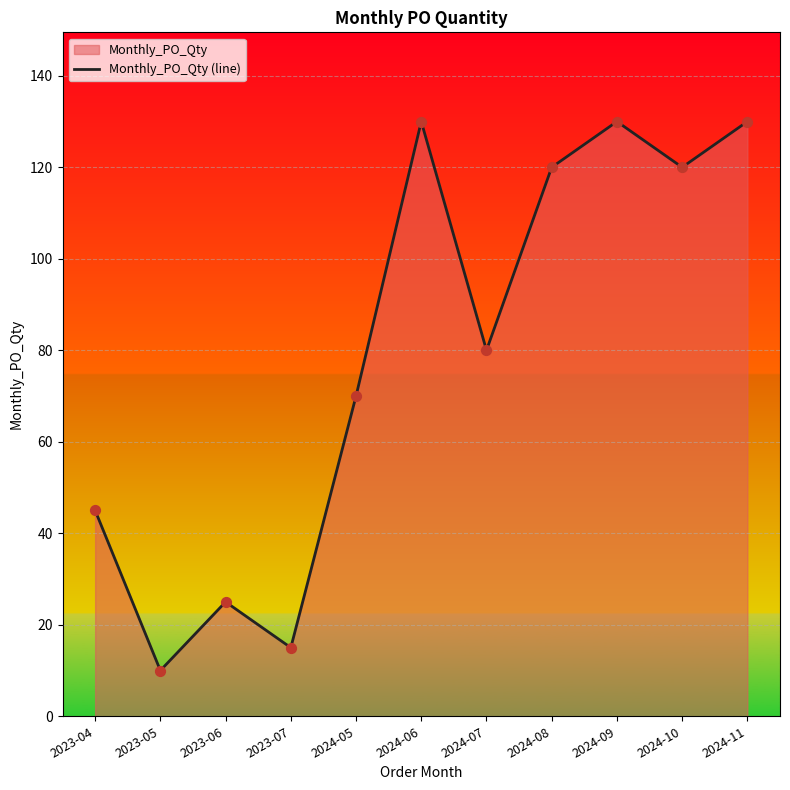

Approximately how many times larger is the value at 2024-08 compared to 2024-07?

1.5